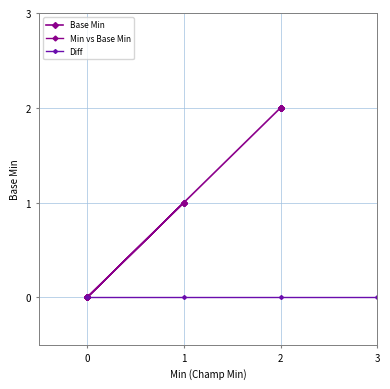

List the series in order of their peak value, lowest first.

Diff, Min vs Base Min, Base Min